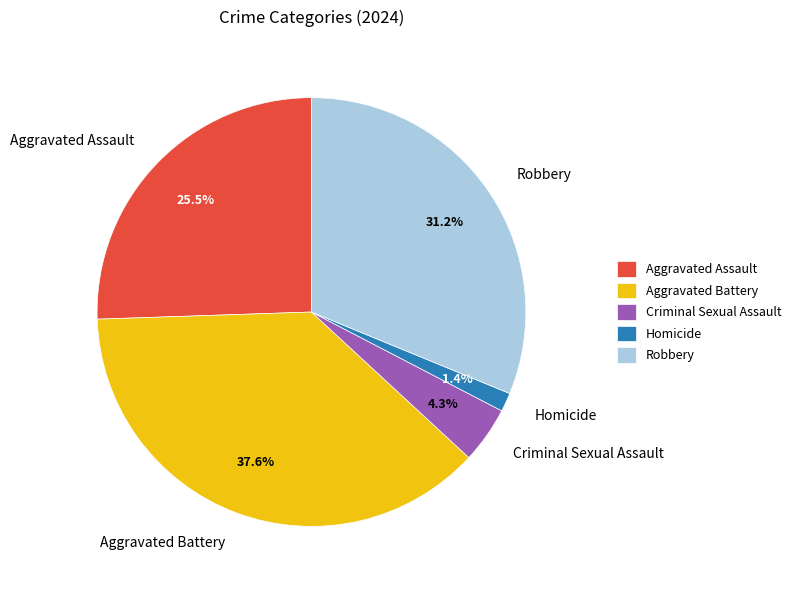

Which slice is the largest?

Aggravated Battery